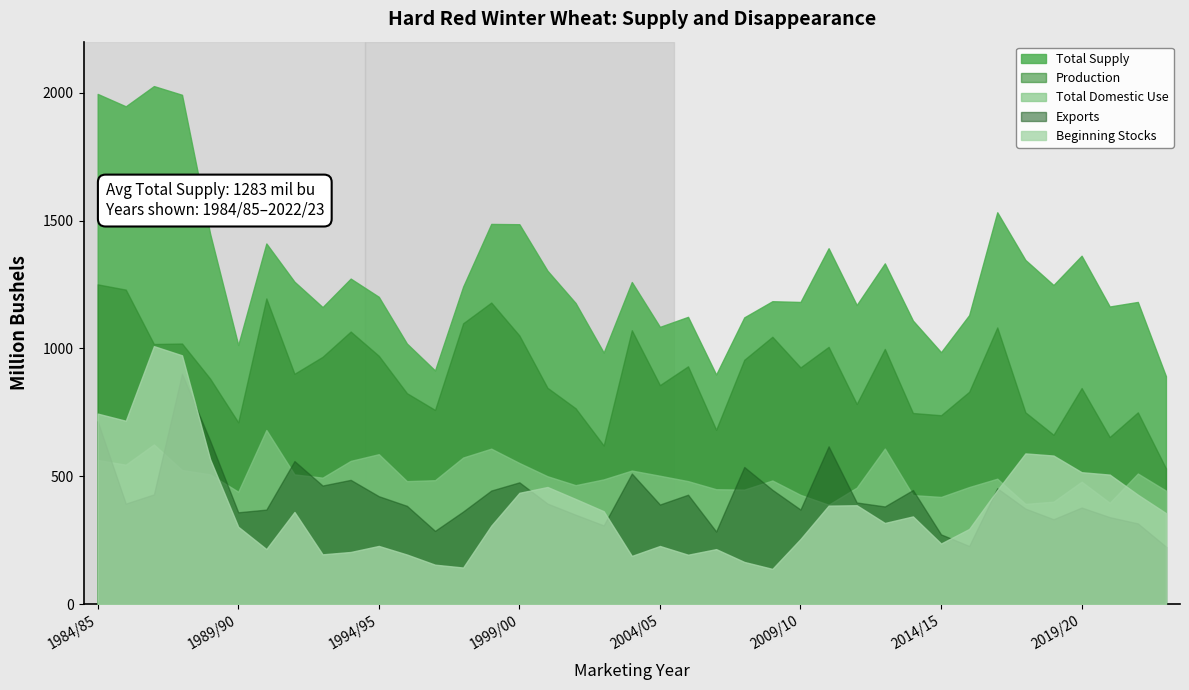

True or false: Production and Total Domestic Use intersect in this chart.

False